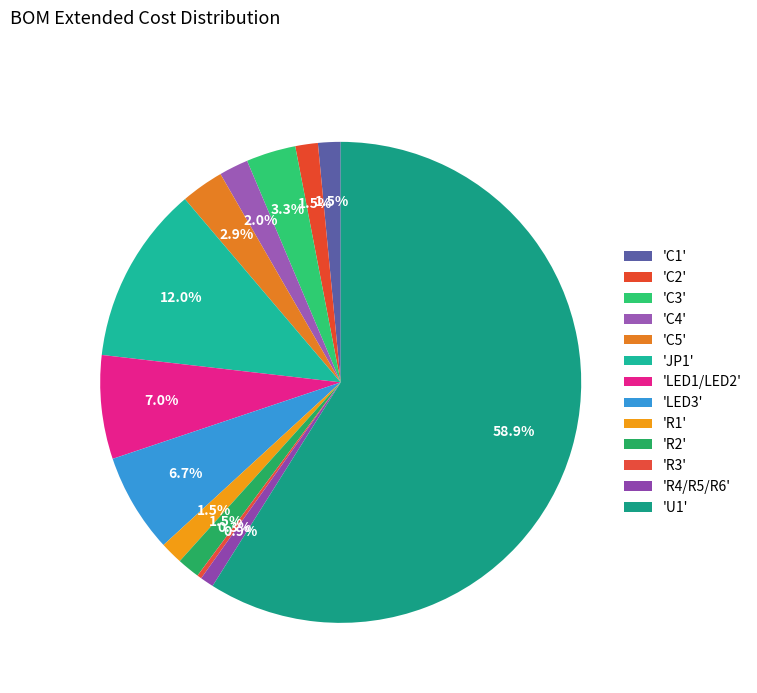

Which category has the smallest portion of the pie?

R3